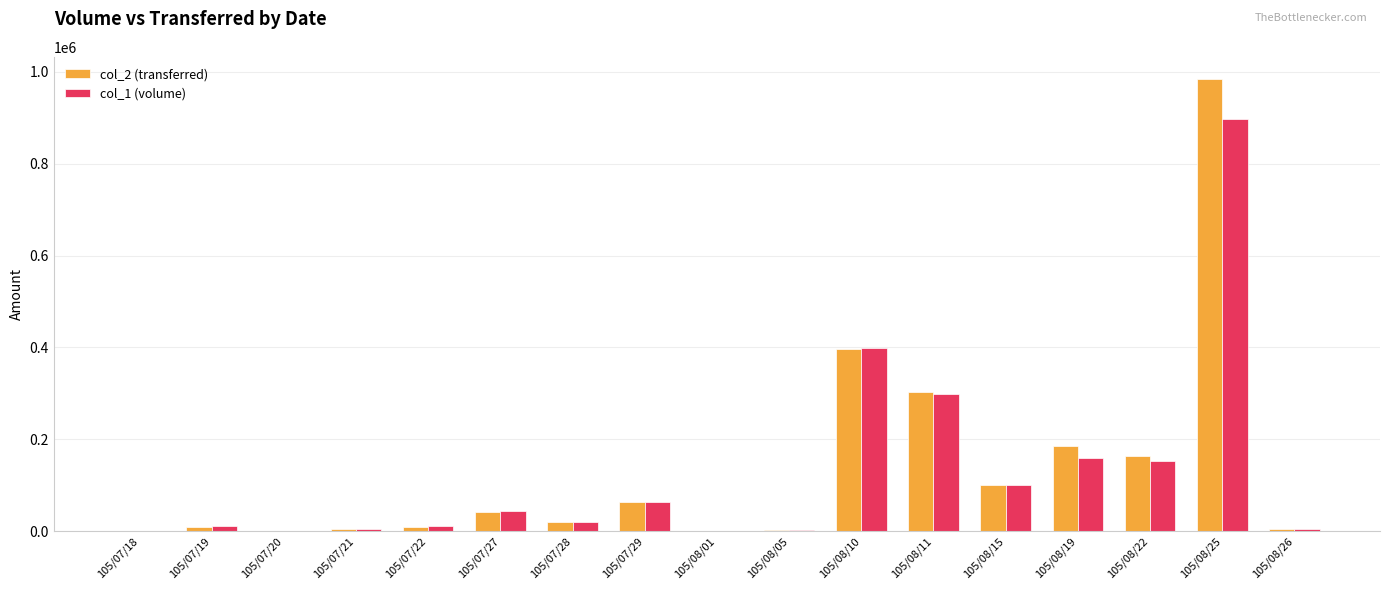

Which label corresponds to the largest value in the chart?

105/08/25